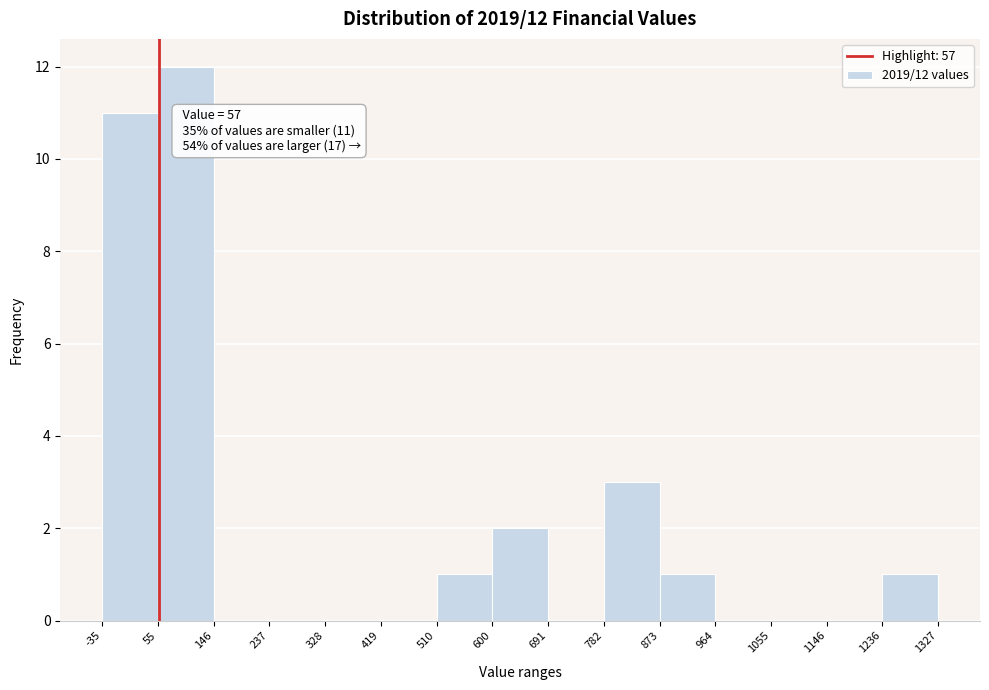

Which range on the x-axis has the tallest bar?

55 to 146